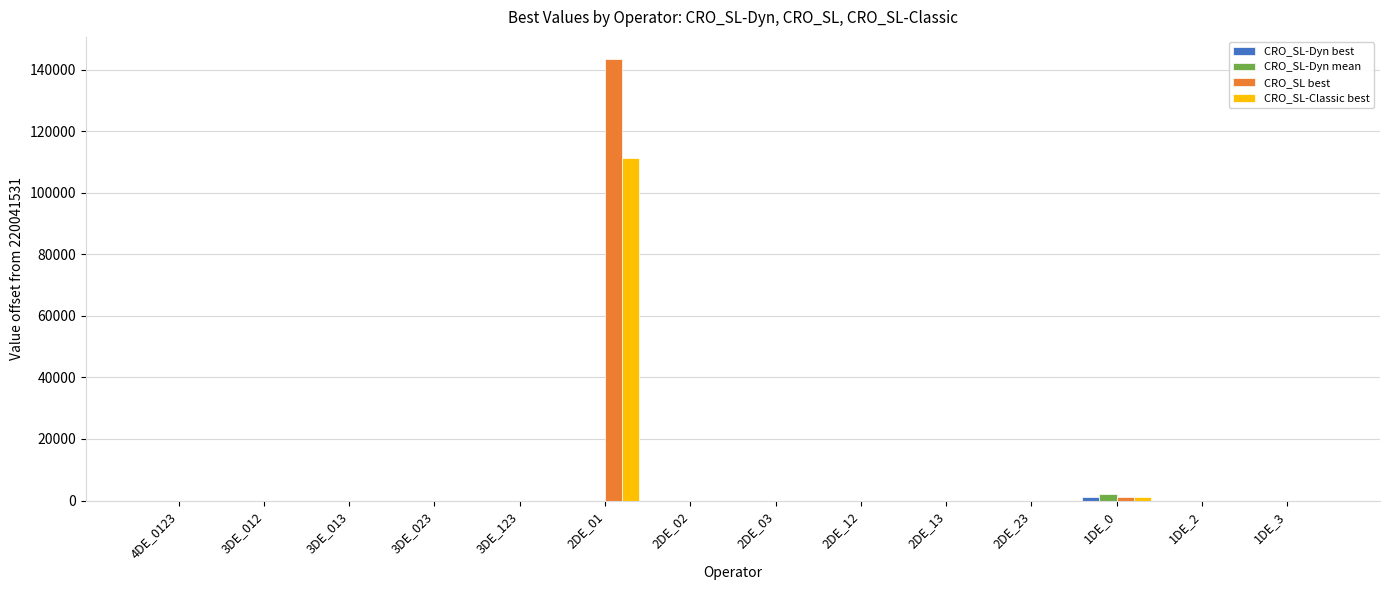

What is the highest value of the CRO_SL best series?

143441.2